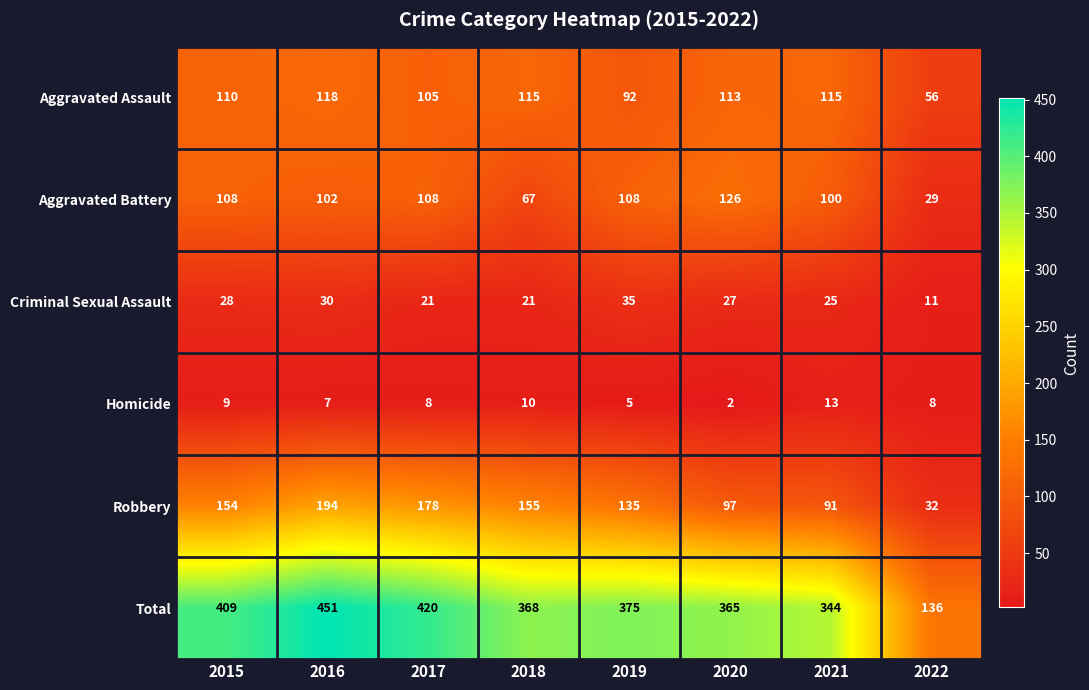

Which label corresponds to the largest value in the chart?

2016